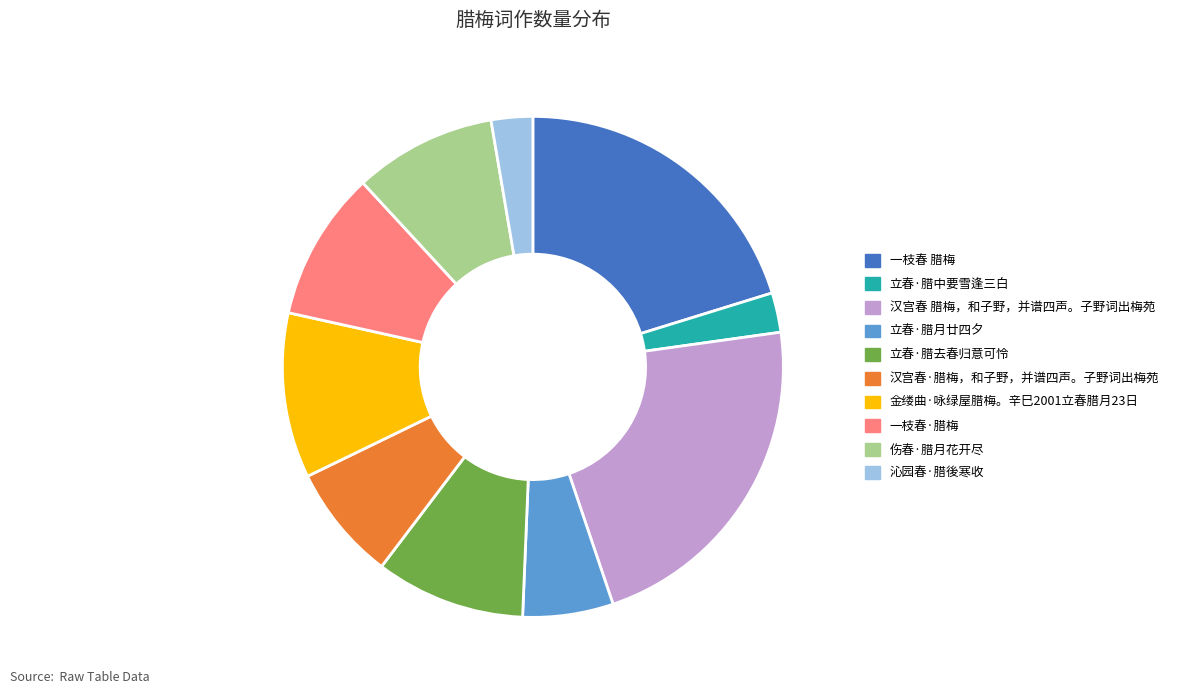

Which has a higher value, 伤春·腊月花开尽 or 一枝春 腊梅?

一枝春 腊梅